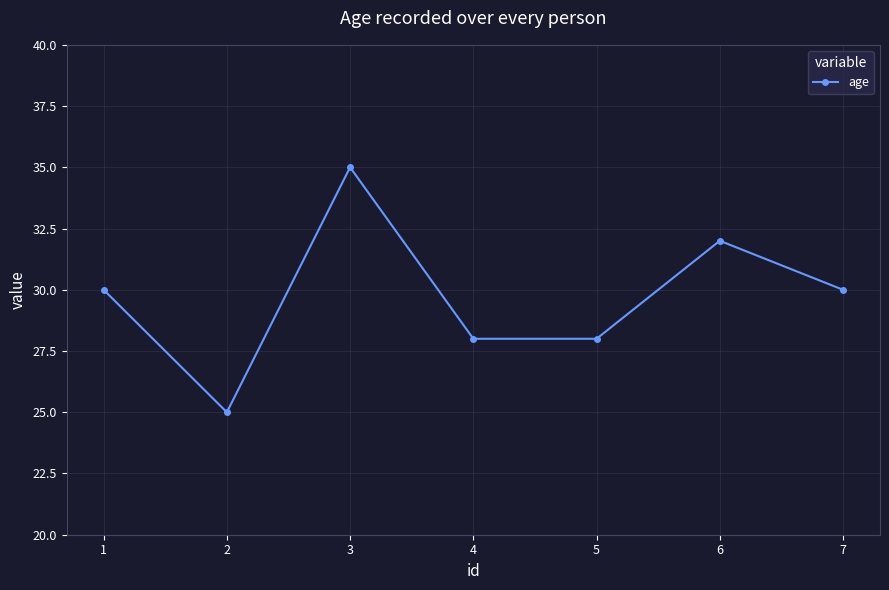

What is the value of the 1st point from the left?

30